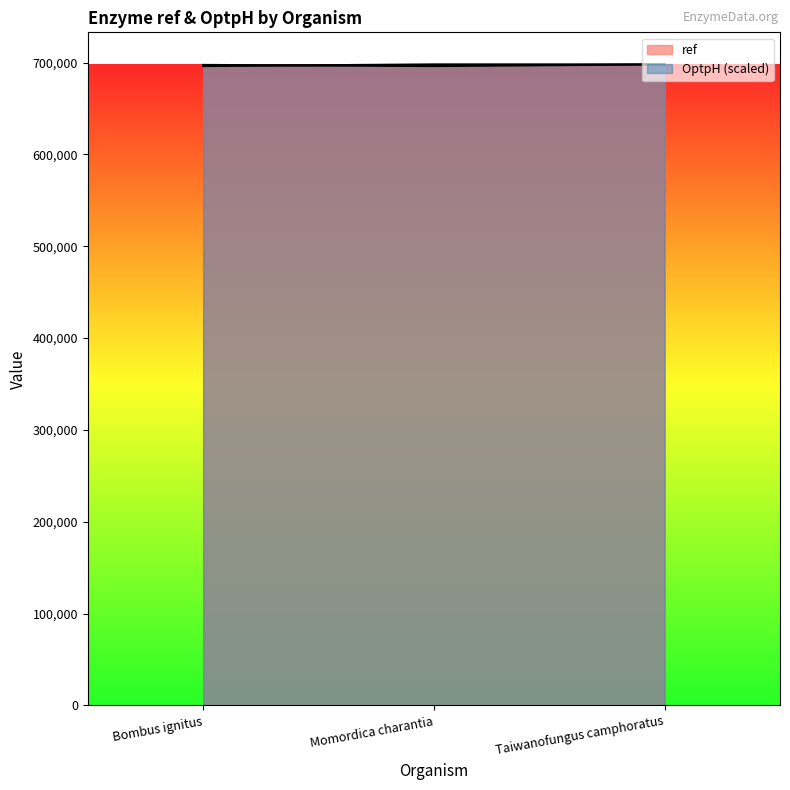

What is the difference between the maximum and minimum values in the ref series?

1864.0